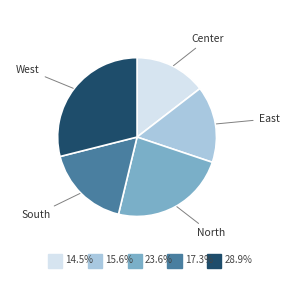

Approximately how many times larger is the value at North compared to West?

0.8